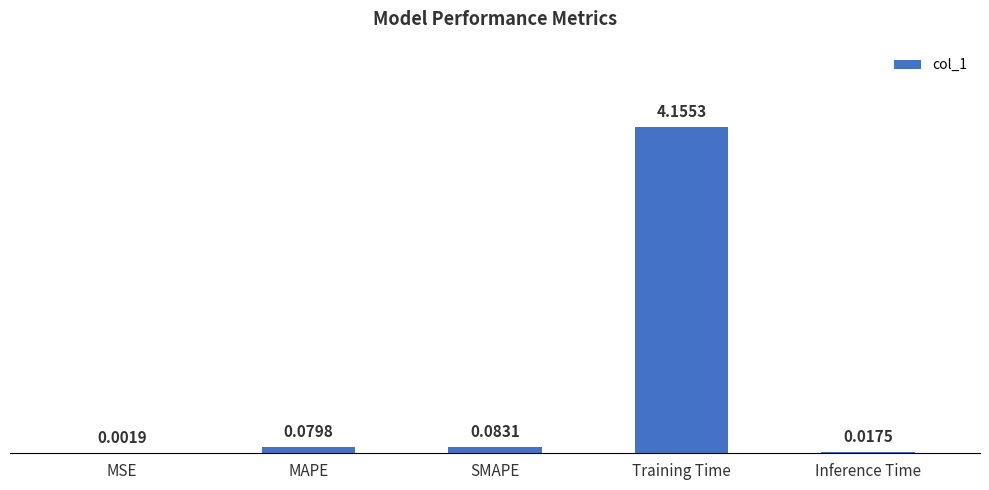

What is the sum of all values?

4.3